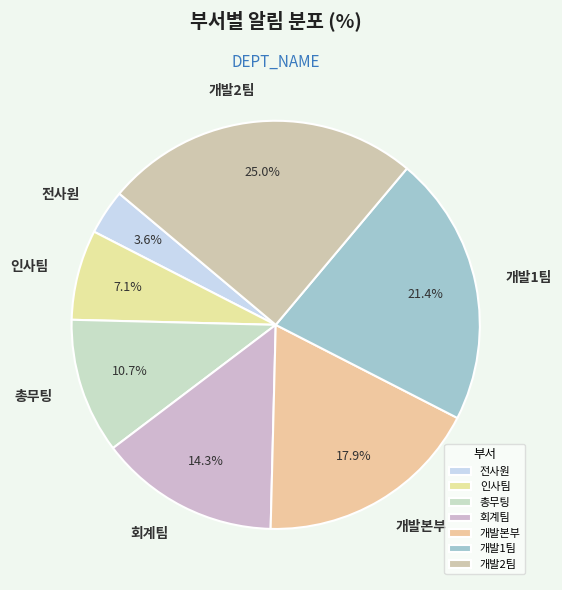

Which category has the biggest portion of the pie?

개발2팀